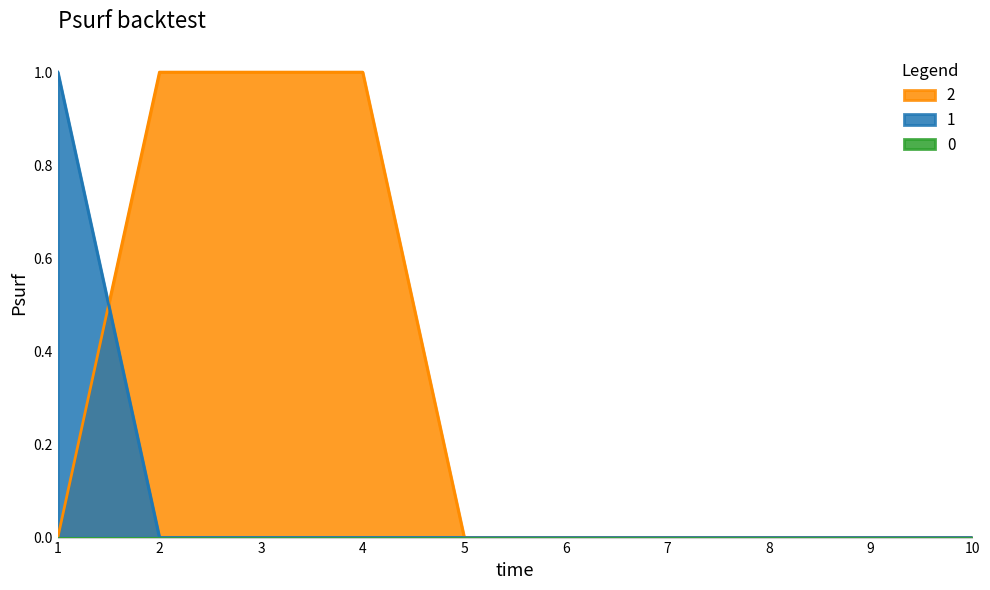

The value of 1 at 6 is 0. True or false?

True